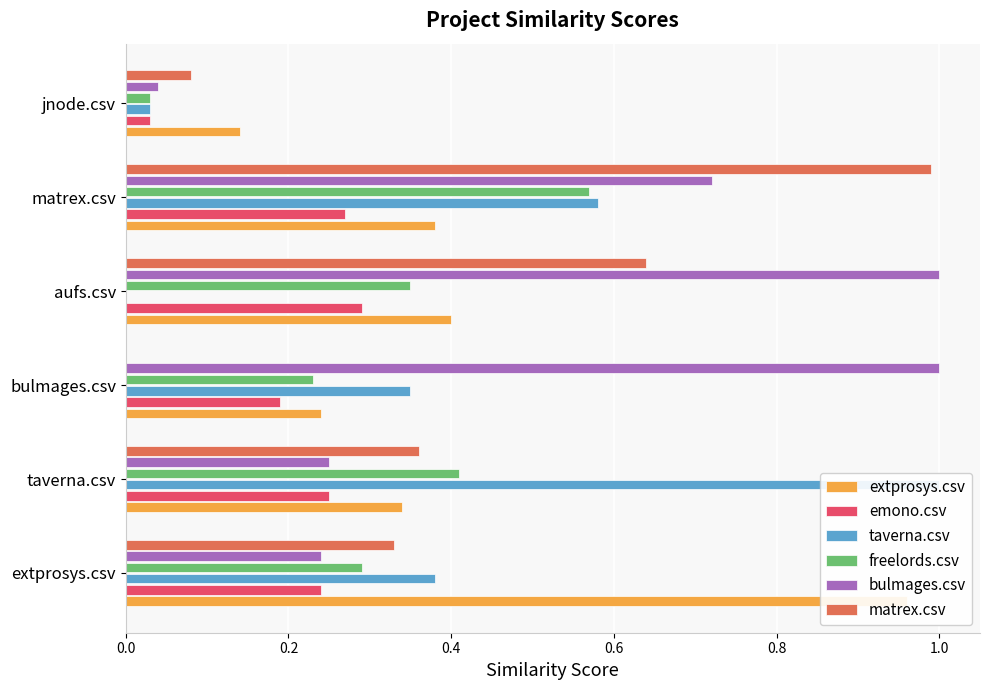

What position from the left is bulmages.csv?

3